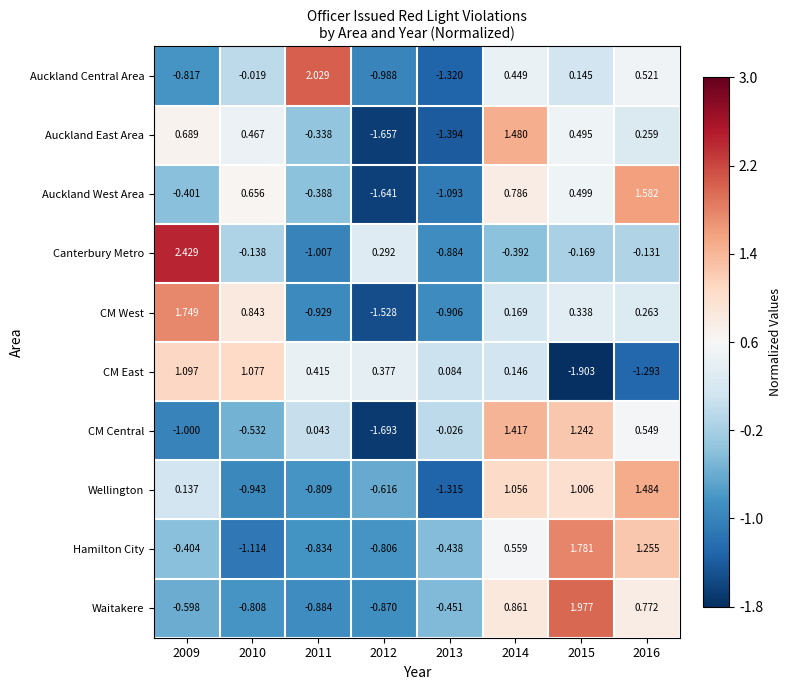

What is the difference between the highest and lowest values at 2011?

3.0